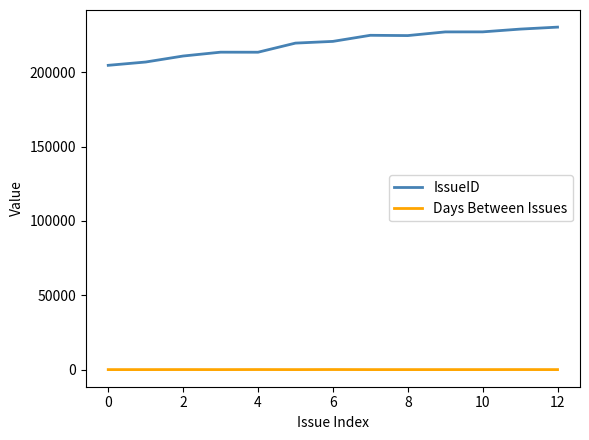

What is the difference between the maximum and minimum values in the IssueID series?

25690